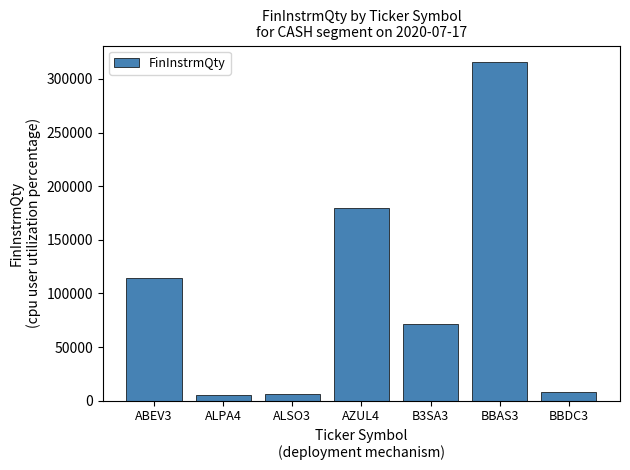

The value at BBAS3 is 315400. True or false?

True